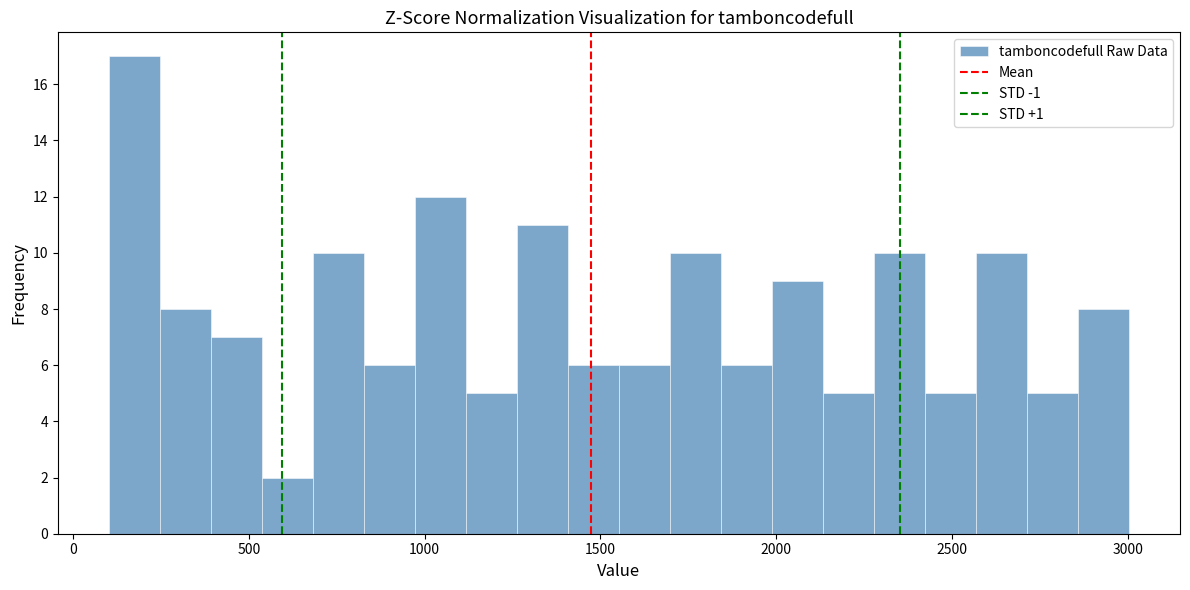

Around what value on the x-axis is the tallest bar? Give the approximate position of its centre, as read against the axis.

150